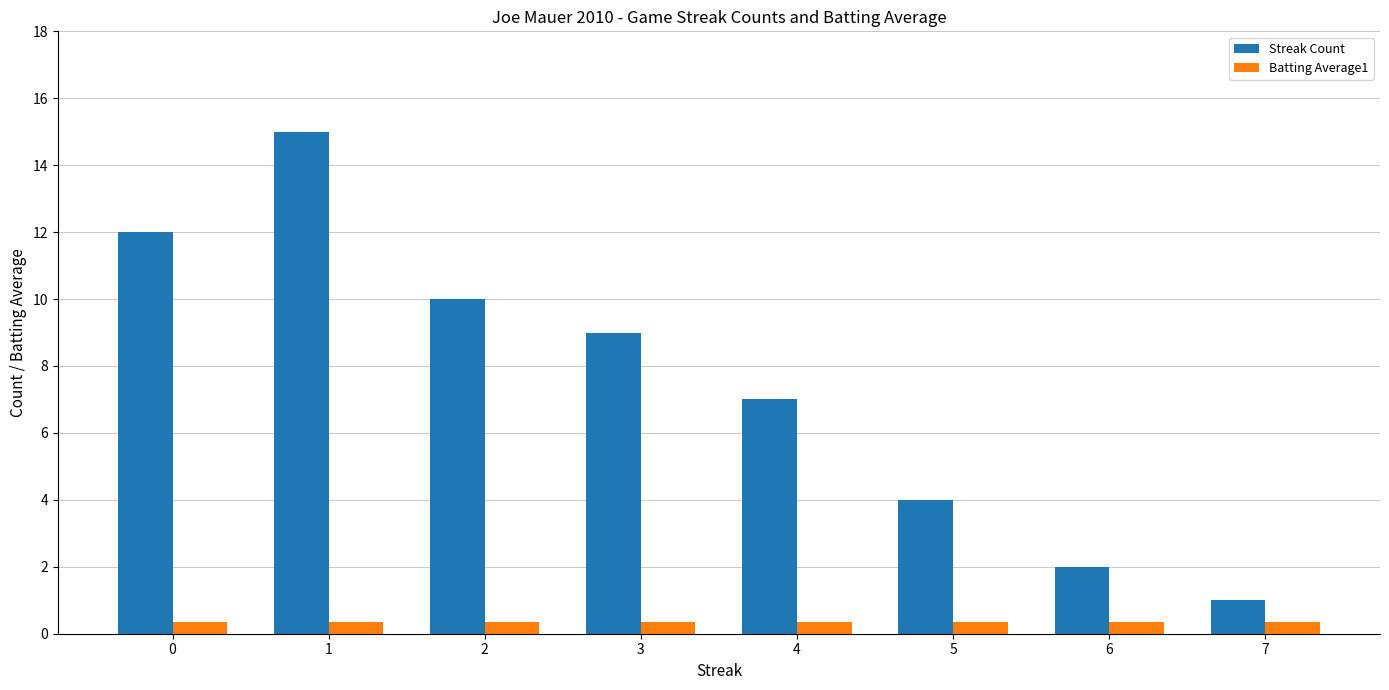

What is the difference between the second highest and second lowest values in the Streak Count series?

10.0